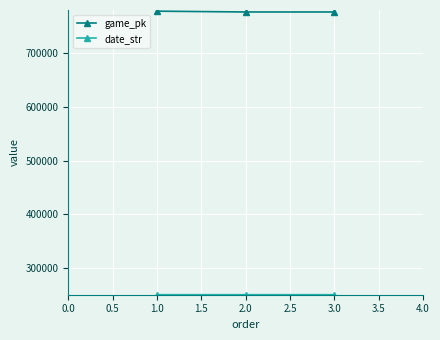

How many values in the game_pk series are below 776315?

1